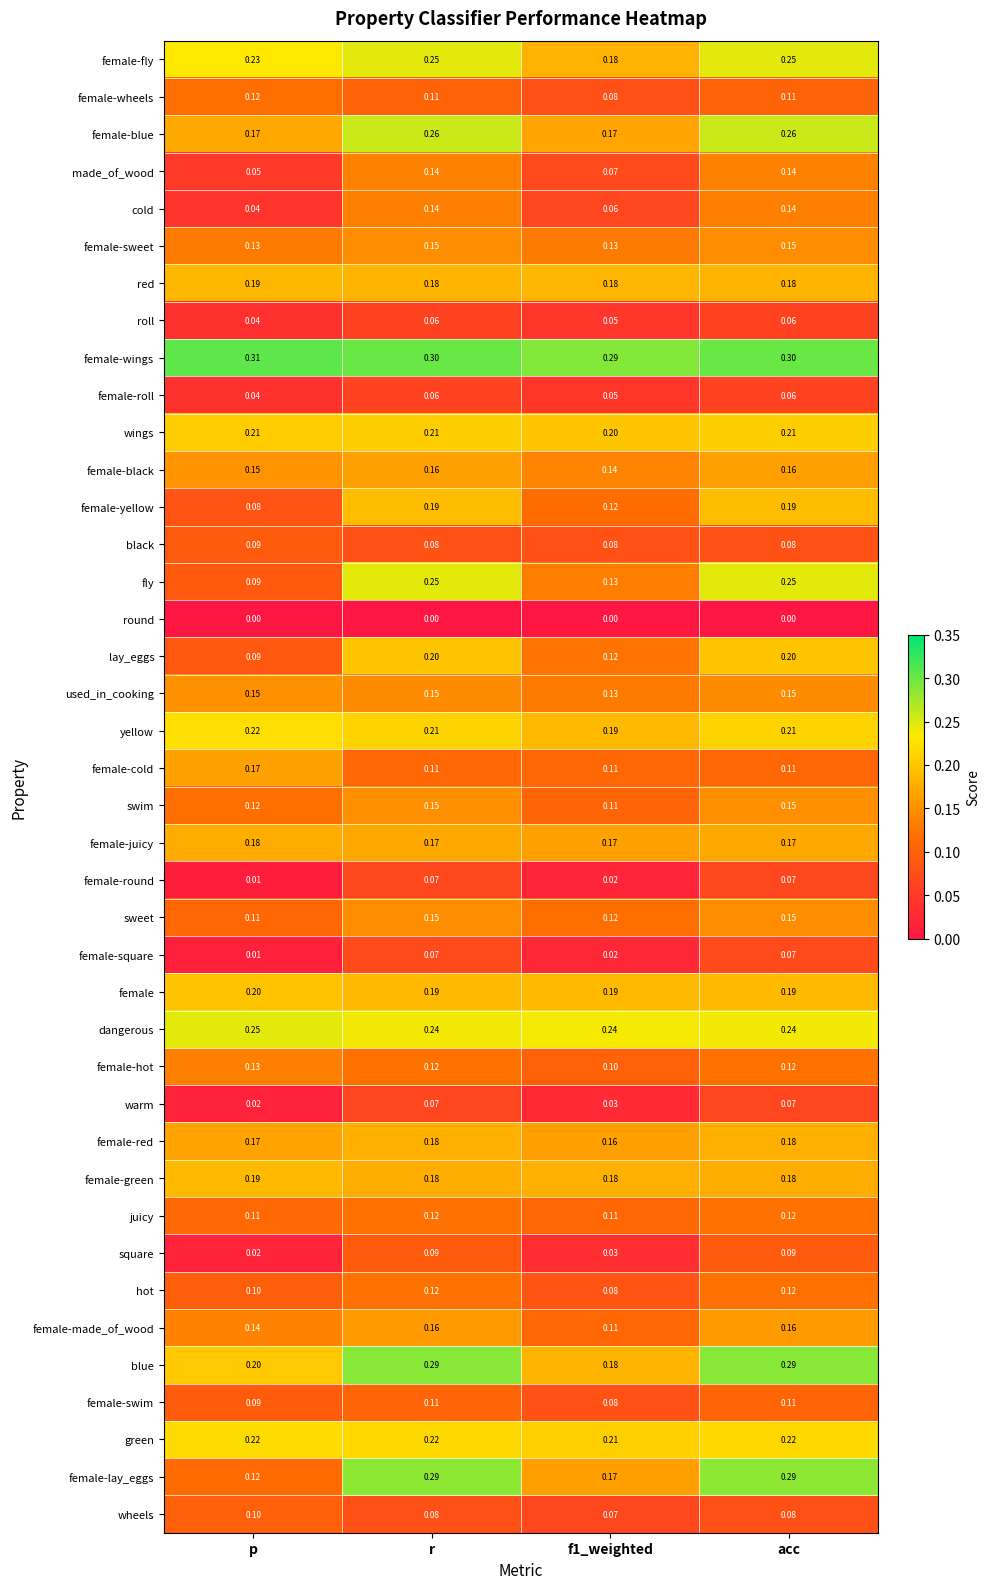

Which label corresponds to the largest value in the chart?

p